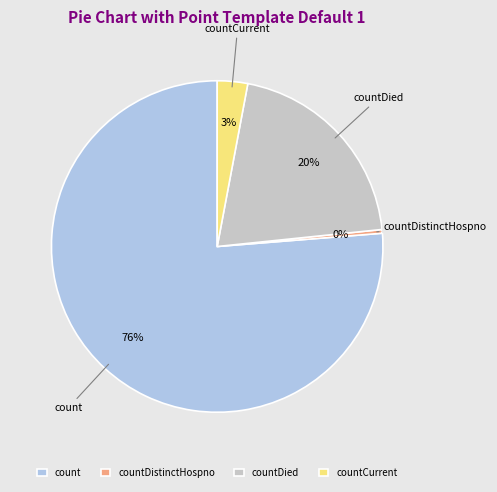

Is it true that countCurrent is 11% of the pie?

False